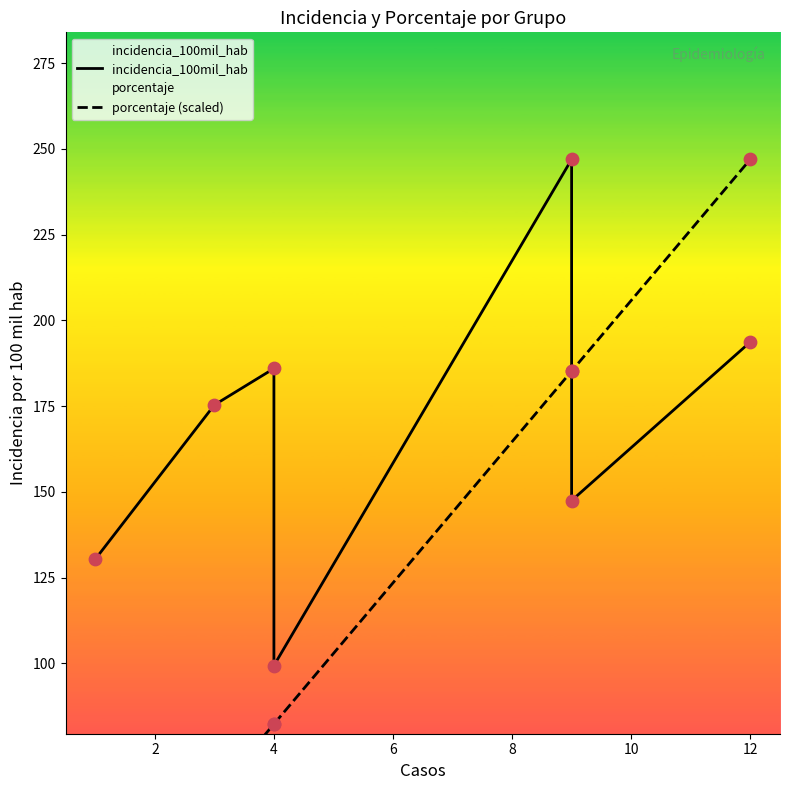

Which series has the largest total across all categories?

incidencia_100mil_hab